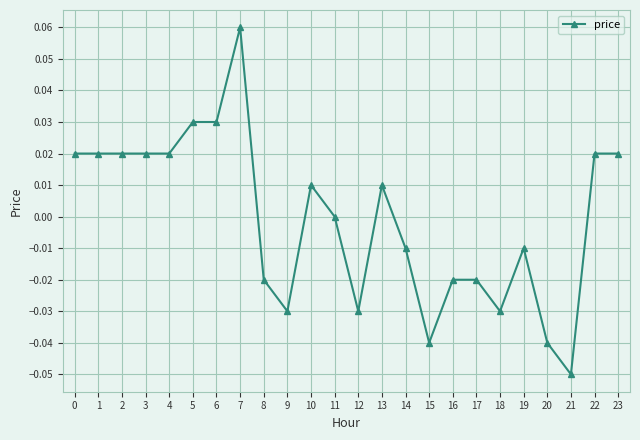

Which label corresponds to the largest value in the chart?

7